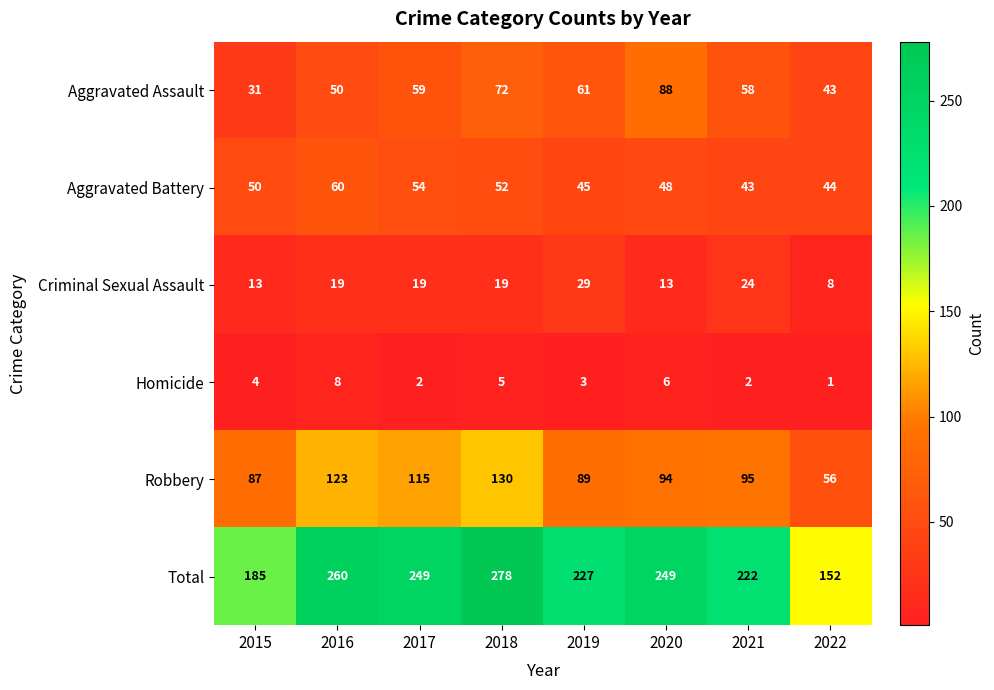

What is the sum of the Aggravated Battery values at 2021 and 2019?

88